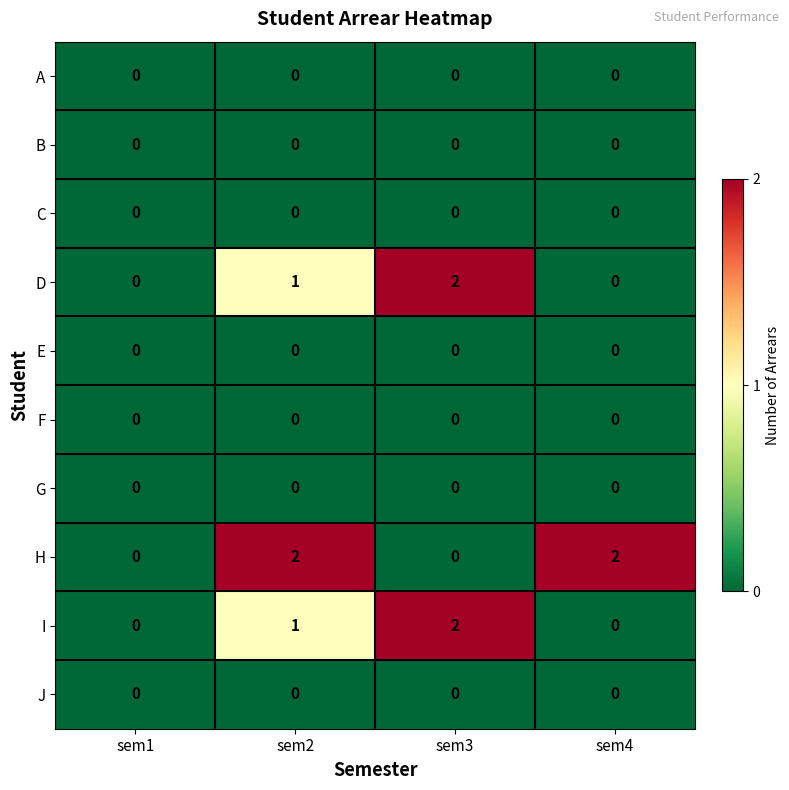

Between sem1 and sem2, which series saw the biggest shift?

H